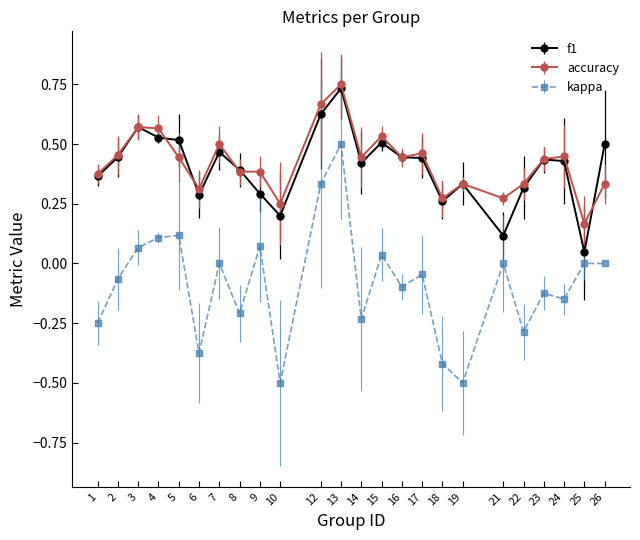

True or false: kappa has more than 1 points higher than both neighbors.

True